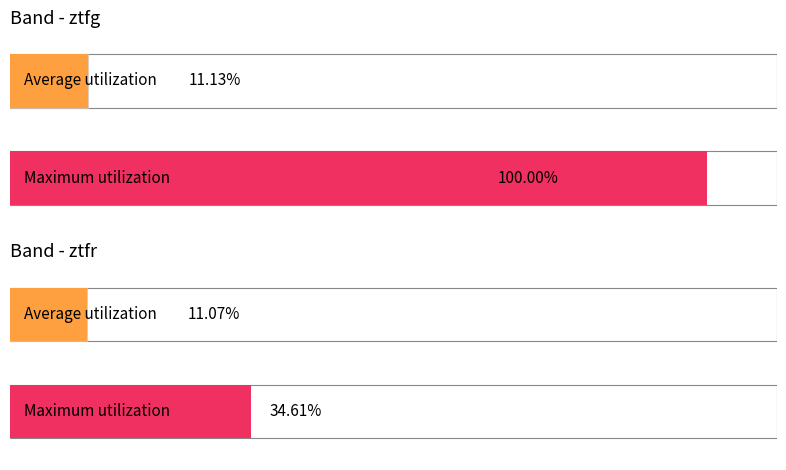

List the labels in order of Maximum utilization value, smallest first.

ztfr, ztfg